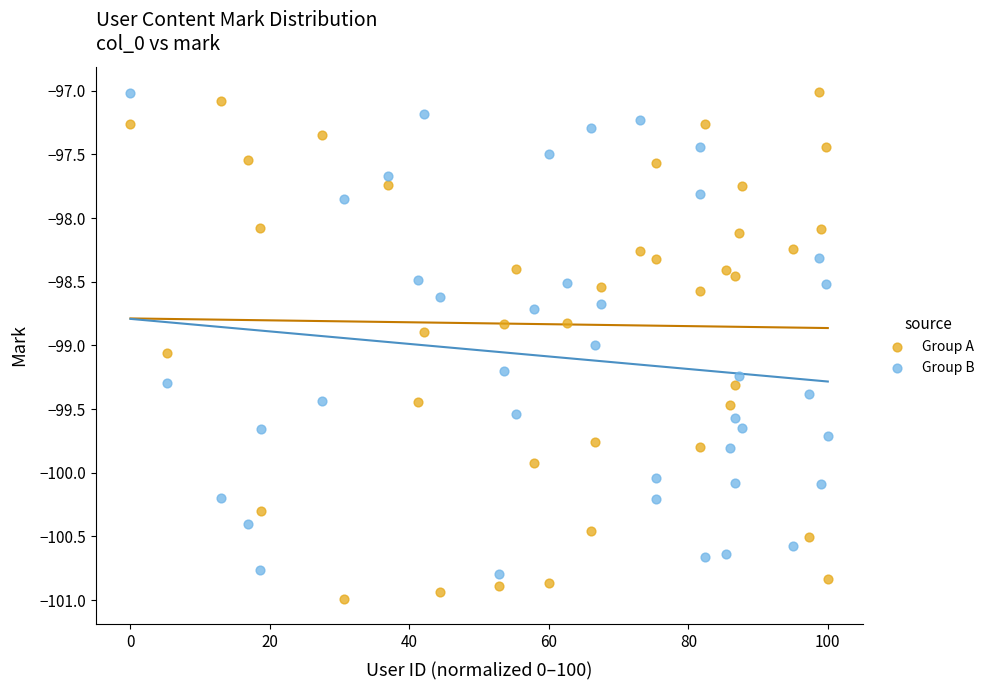

Across all data points, what is the range of Y values (max minus min)?

4.0